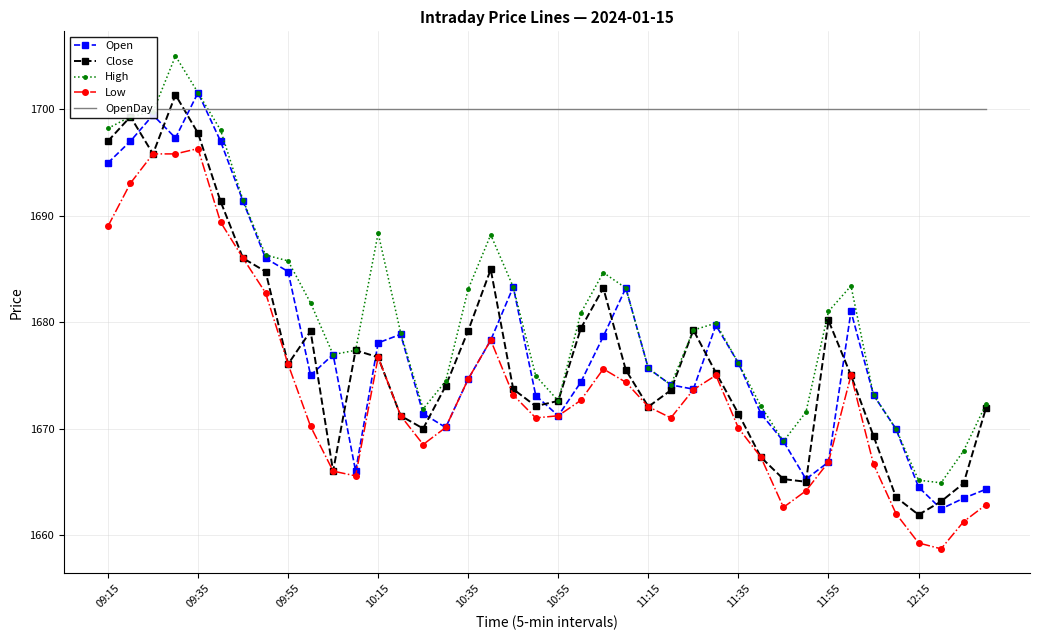

At how many categories does at least one series exceed 1699?

40